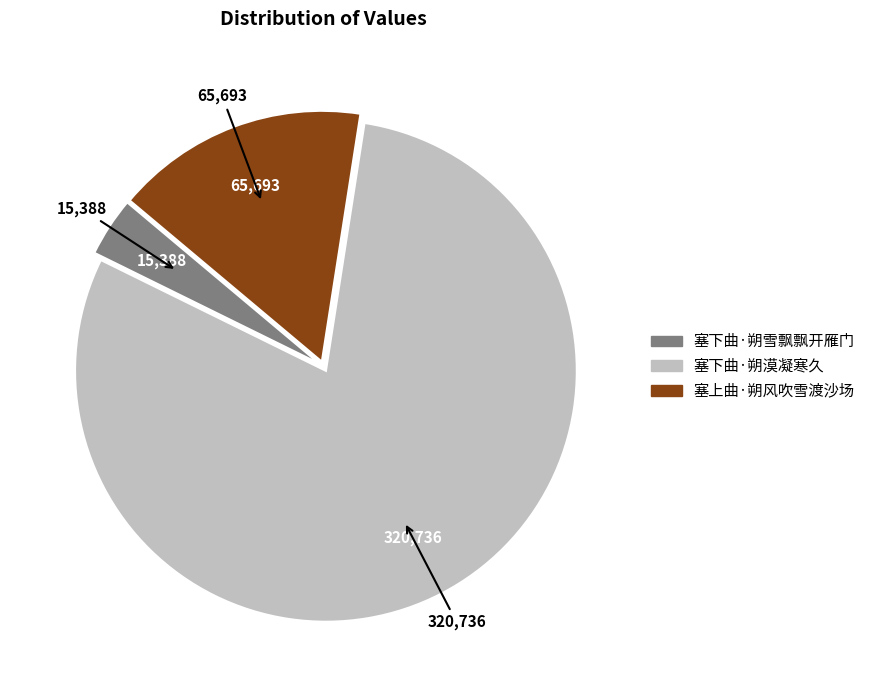

Which slice is the smallest?

塞下曲·朔雪飘飘开雁门